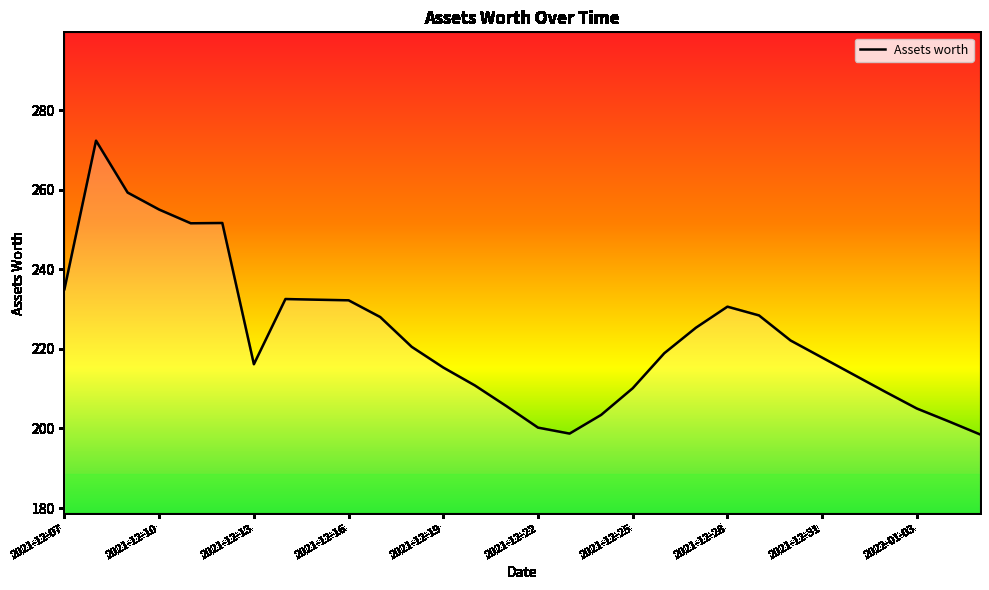

What is the smallest value displayed?

198.5